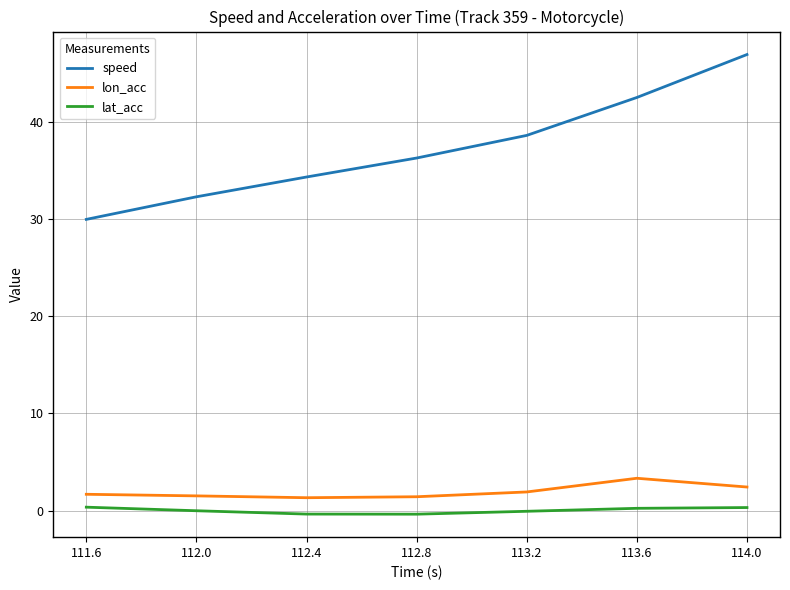

At how many categories does at least one series exceed 33?

5